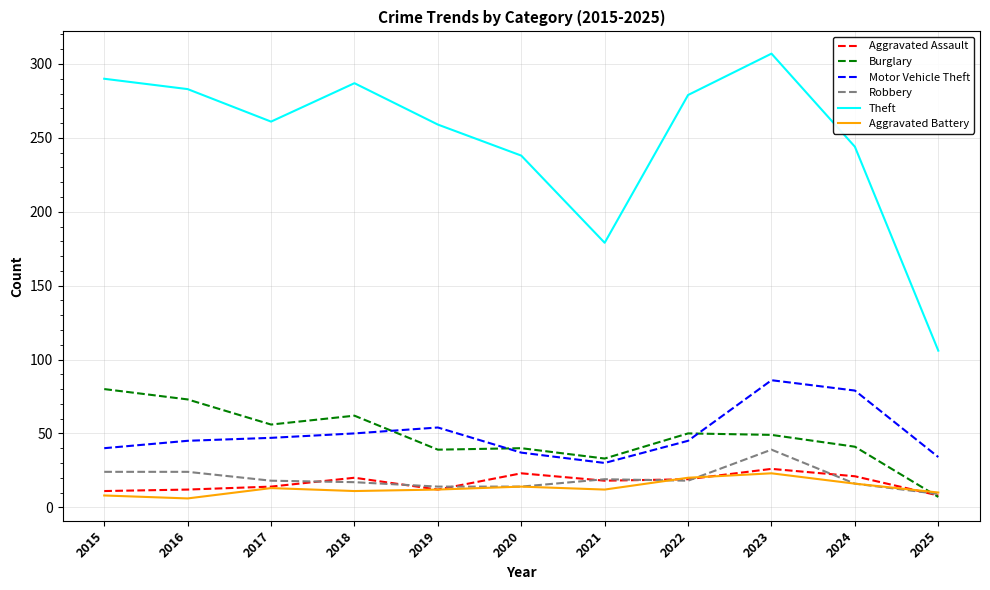

What is the greatest value displayed?

307